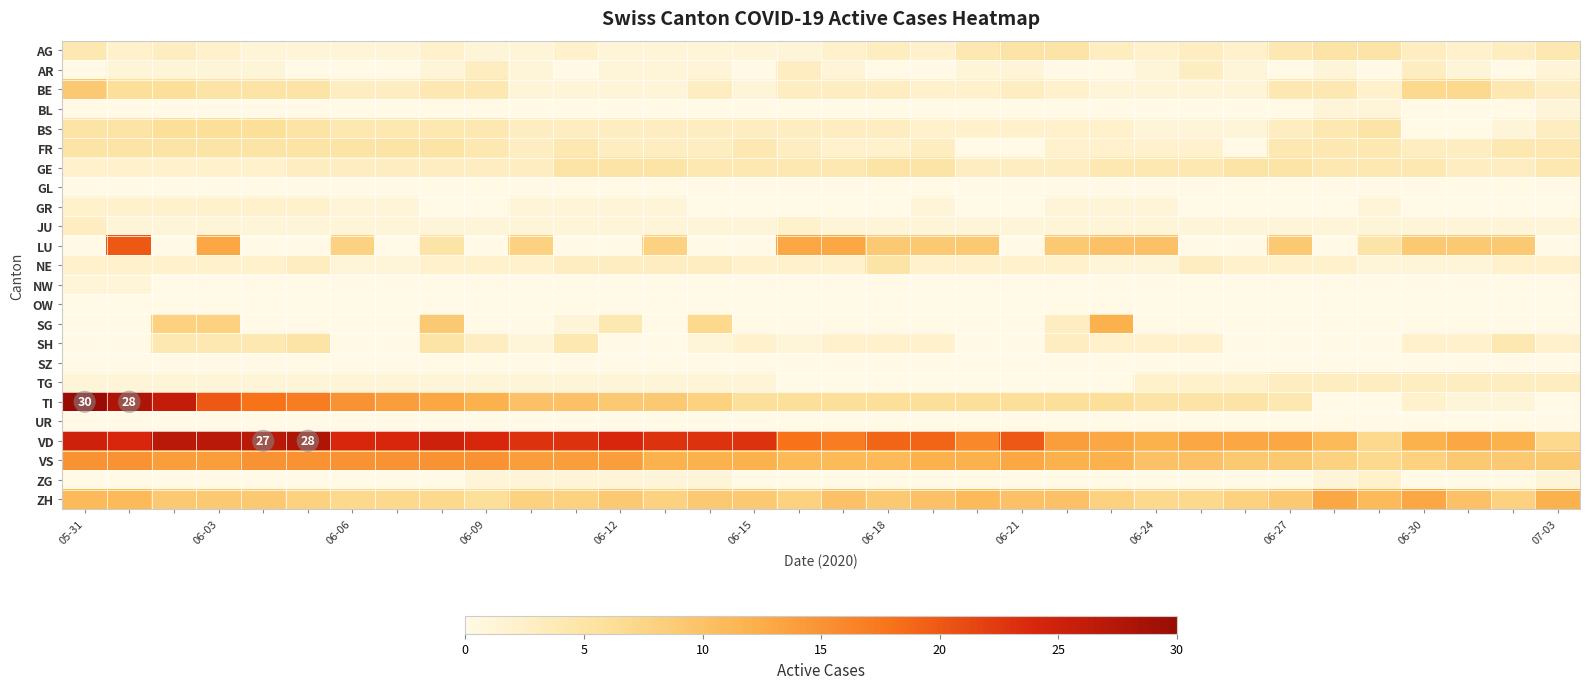

What is the average value of the VD series?

19